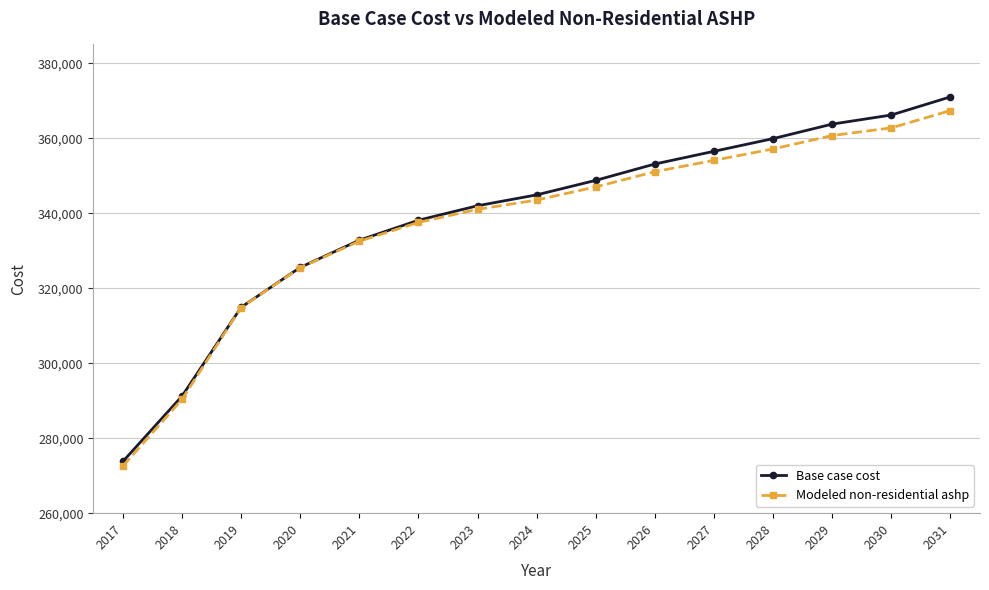

True or false: Base case cost has more than 0 interior local peaks.

False